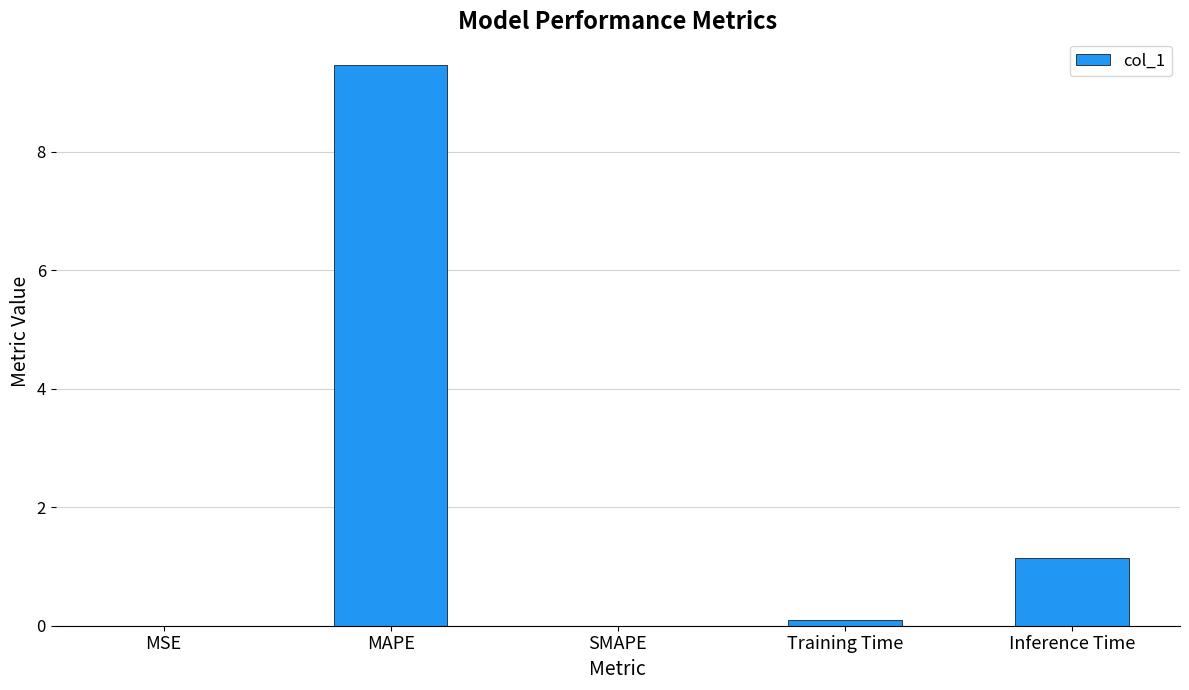

Which label corresponds to the largest value in the chart?

MAPE